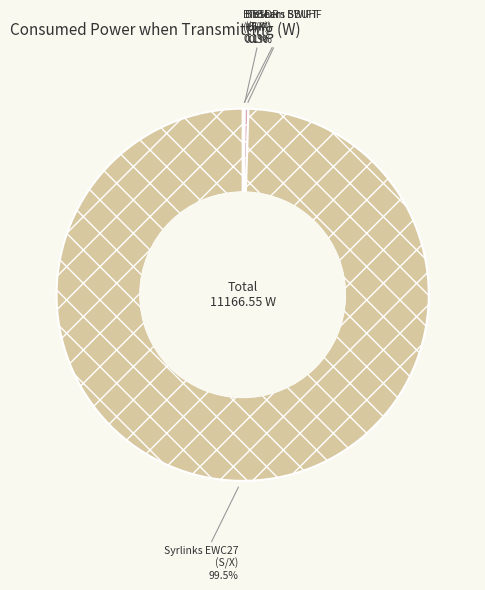

Which slice represents more than half of the pie?

Syrlinks EWC27 (S/X)